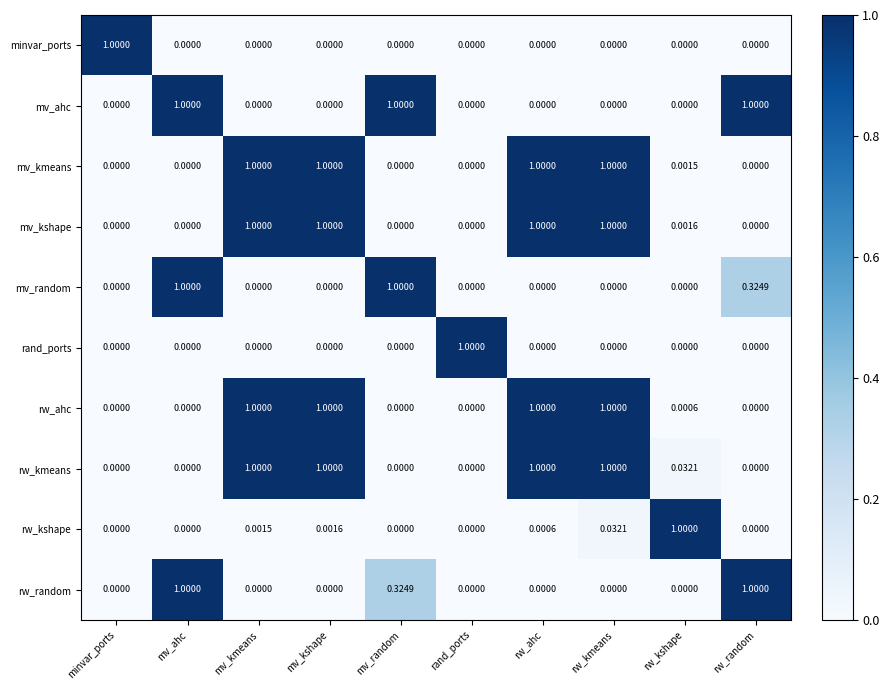

Which series has the largest total across all categories?

rw_kmeans